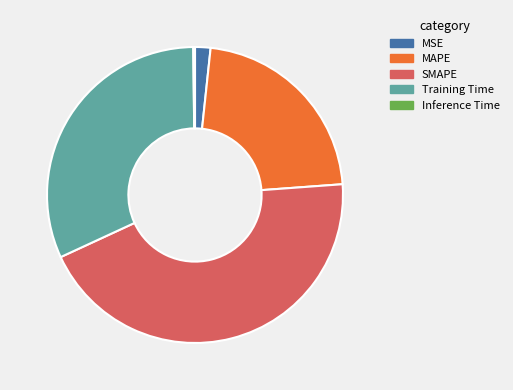

Does MAPE account for over 50% of the chart?

No